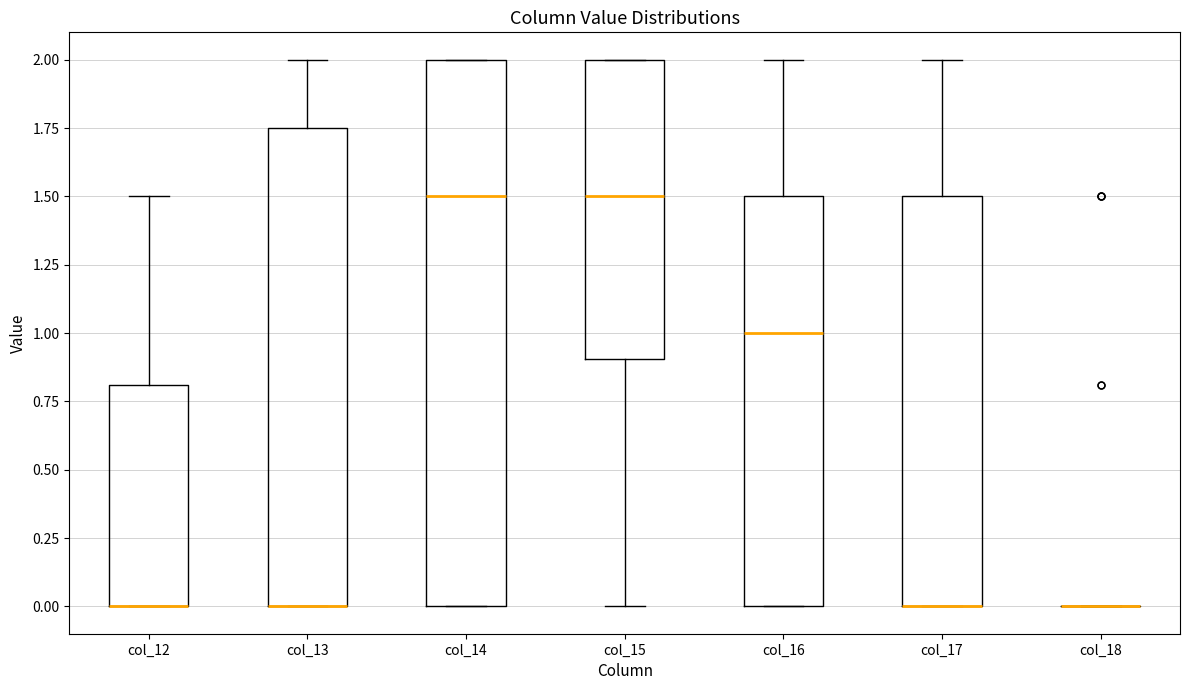

Reading left to right, transcribe this box plot: for each box, give where its median line is, the range the box spans, and where its two whiskers end, as read against the y-axis. The values are not printed on the chart, so give them approximately, as read against the axis.

col_12: median 0.00 (drawn on the box's lower edge), box 0.00 to 0.80, whiskers 0.00 to 1.50
col_13: median 0.00 (drawn on the box's lower edge), box 0.00 to 1.75, whiskers 0.00 to 2.00
col_14: median 1.50, box 0.00 to 2.00, whiskers 0.00 to 2.00
col_15: median 1.50, box 0.90 to 2.00, whiskers 0.00 to 2.00
col_16: median 1.00, box 0.00 to 1.50, whiskers 0.00 to 2.00
col_17: median 0.00 (drawn on the box's lower edge), box 0.00 to 1.50, whiskers 0.00 to 2.00
col_18: box collapsed to a line at 0.00, whiskers 0.00 to 0.00